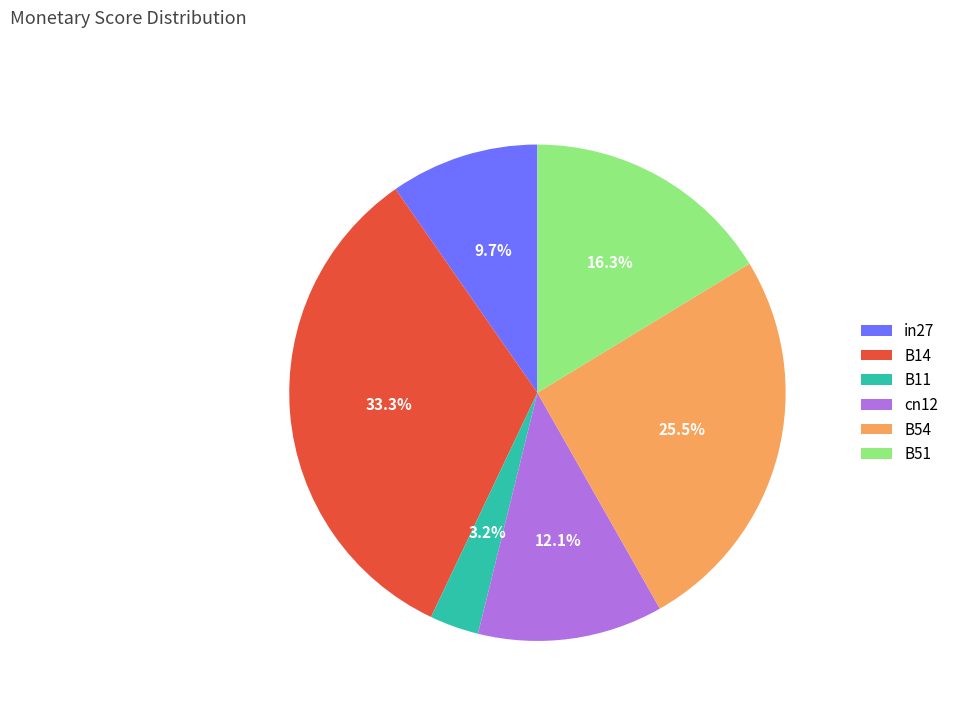

Rank the categories by value from lowest to highest.

B11, in27, cn12, B51, B54, B14